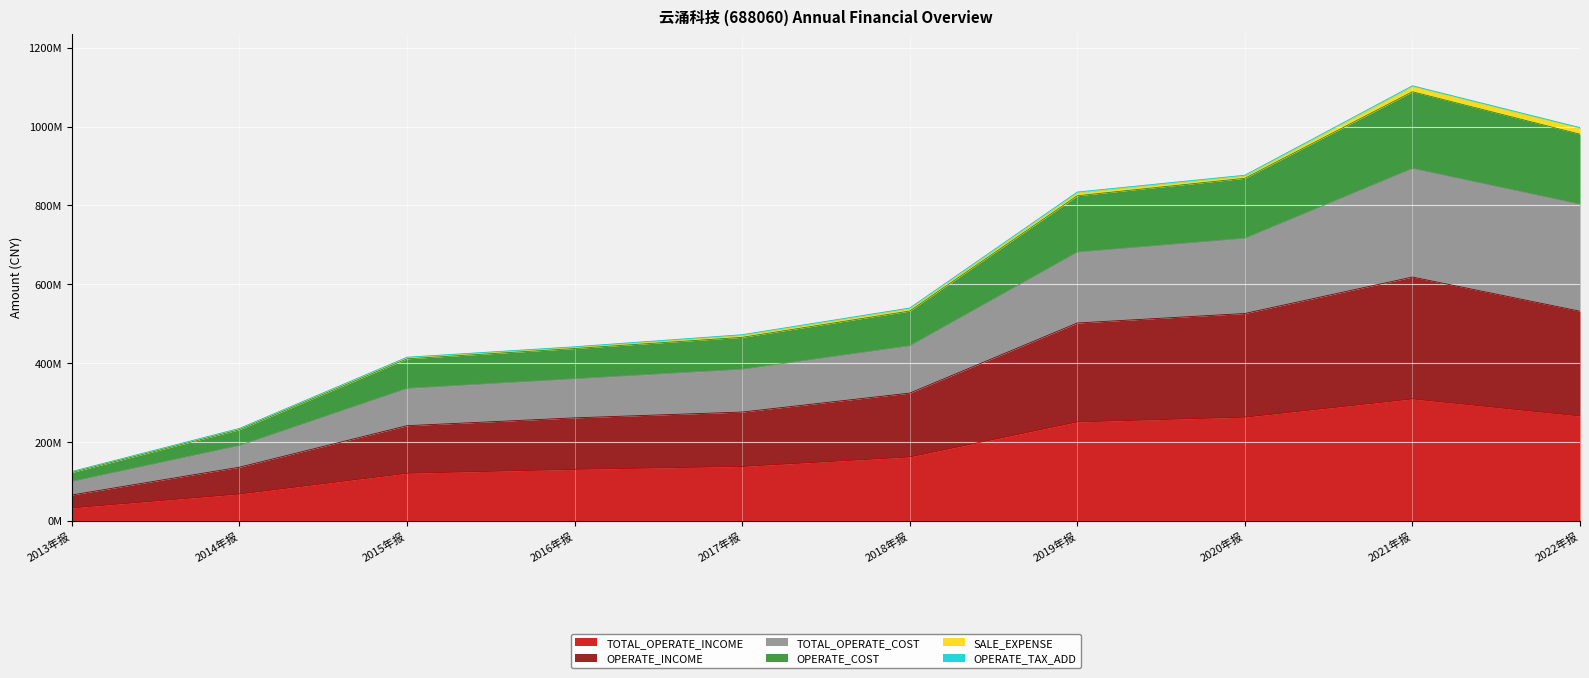

Does the chart display data point markers on the line(s)?

No